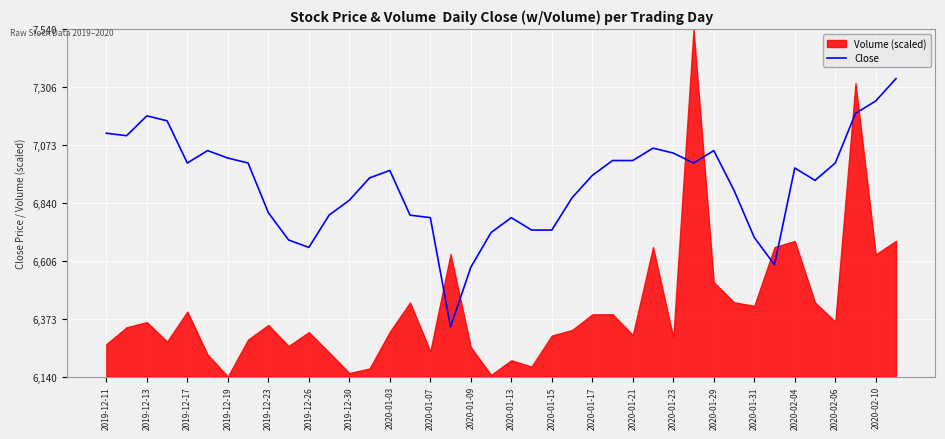

What is the minimum value for Close?

6340